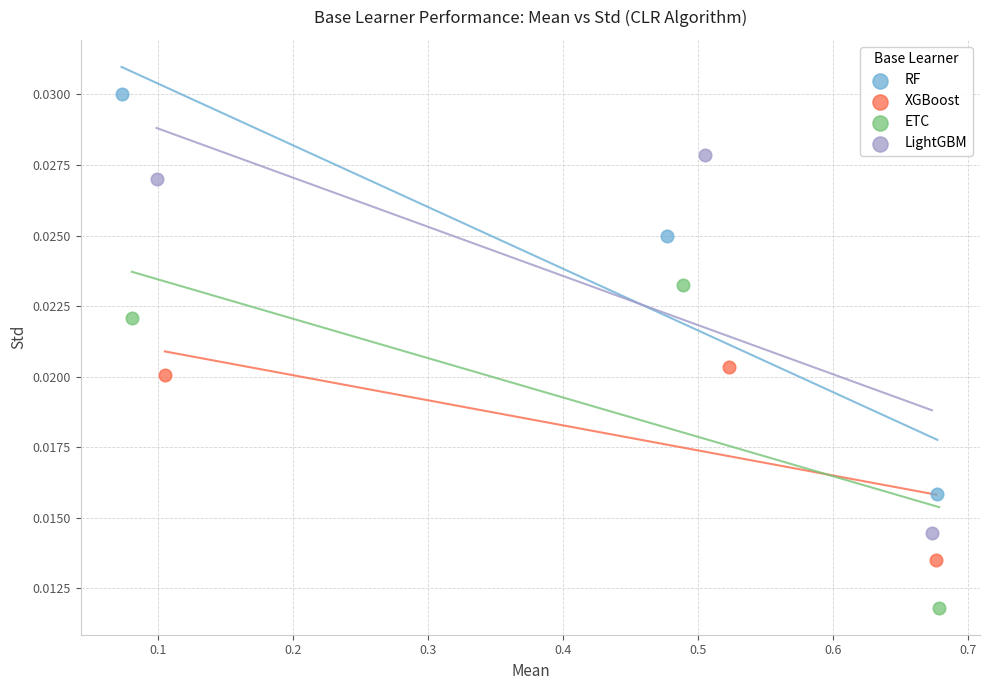

Which series reaches the maximum Y coordinate?

RF